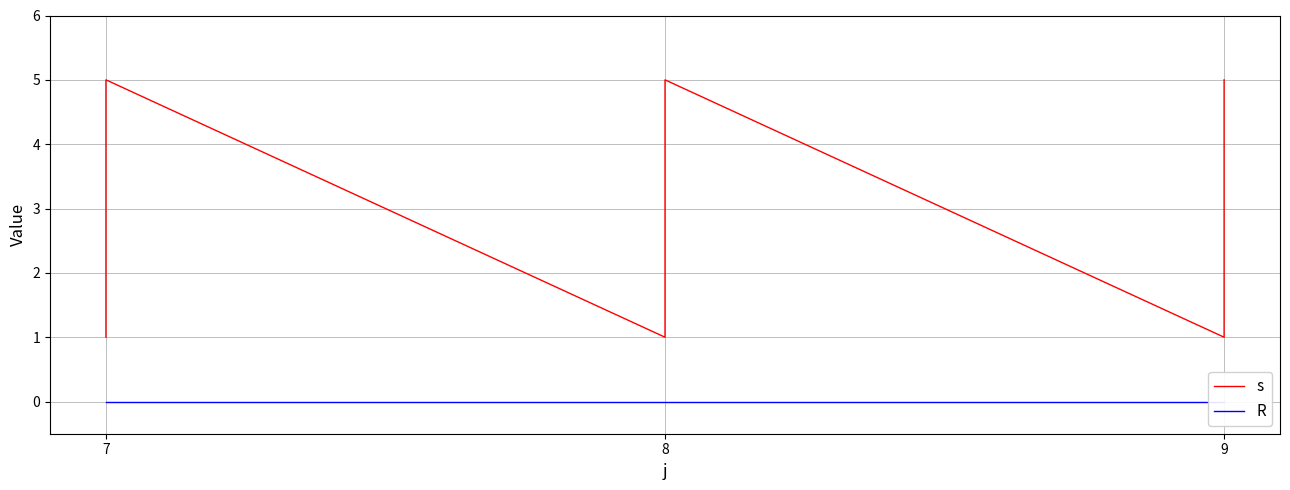

True or false: R and s intersect in this chart.

False